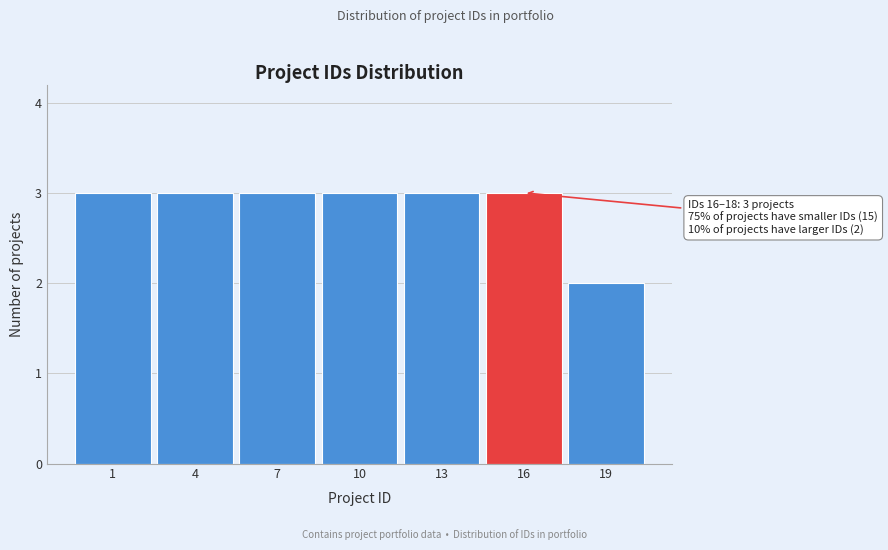

Reading left to right, extract all data points from this chart.

3	3	3	3	3	3	2